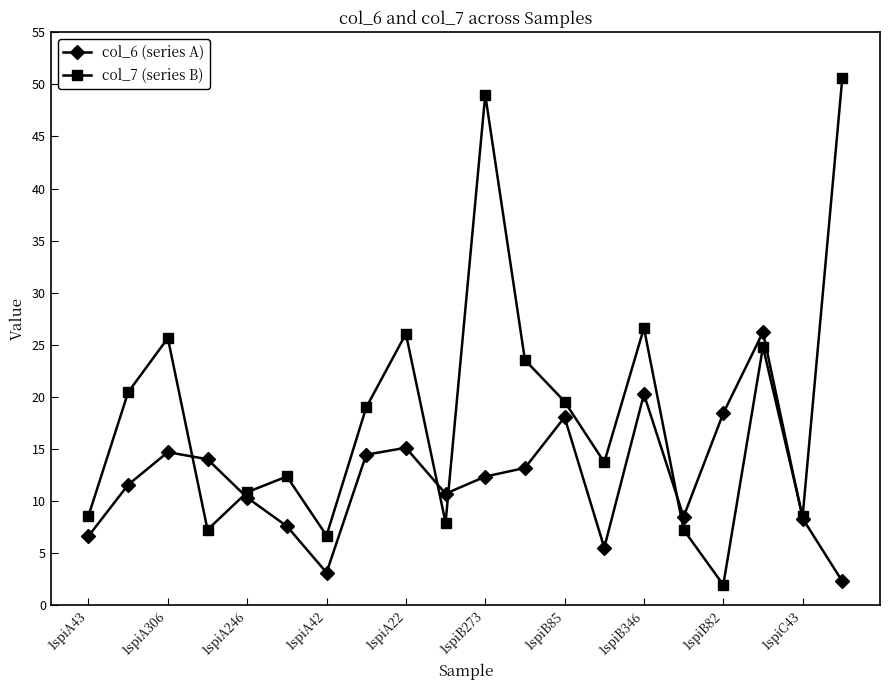

What is the value of the col_6 (series A) point at the 7th from the left?

3.1